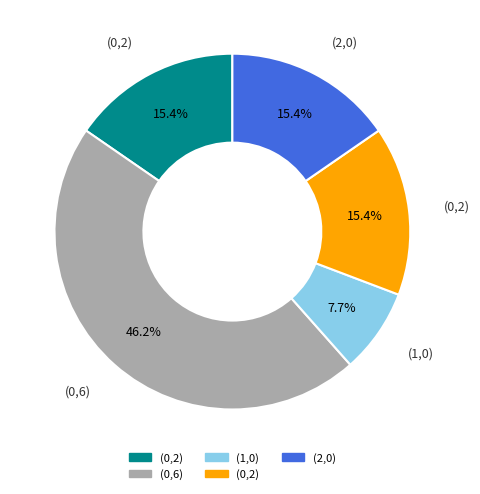

Does any single category account for the majority?

No